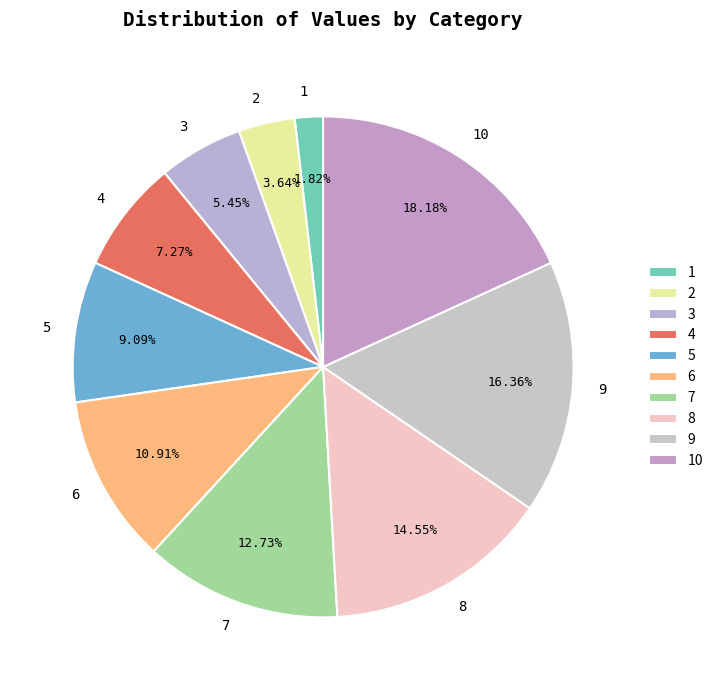

Is there any slice that represents more than half of the pie?

No